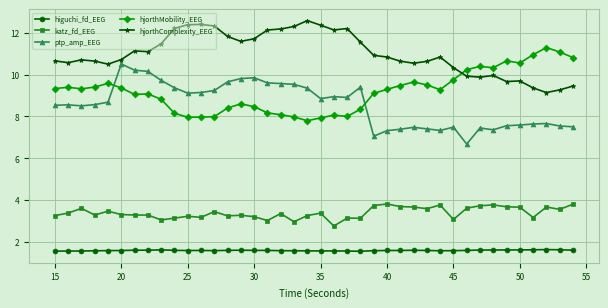

What is the average value of the hjorthMobility_EEG series?

9.2